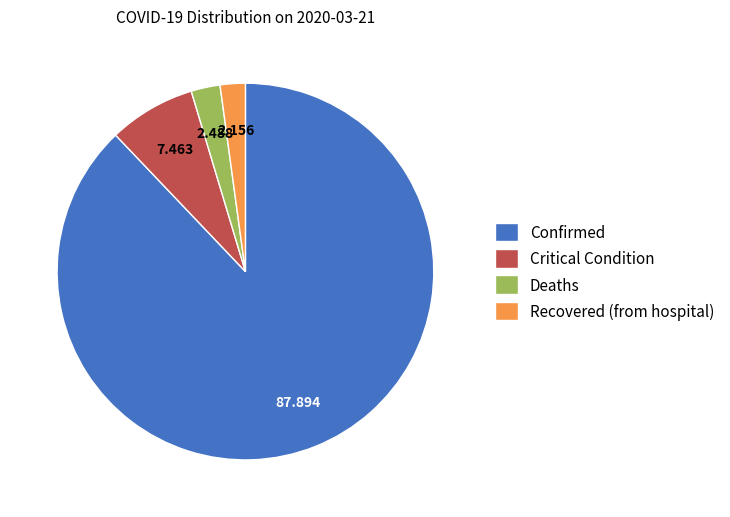

Which slice represents more than half of the pie?

Confirmed